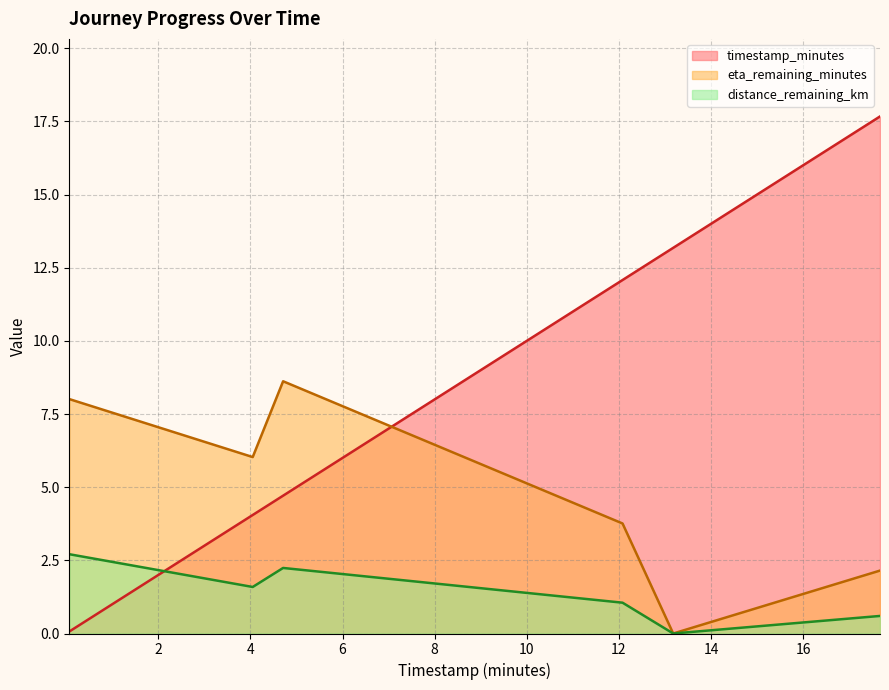

After their last crossing, which series has the higher values: distance_remaining_km or timestamp_minutes?

timestamp_minutes